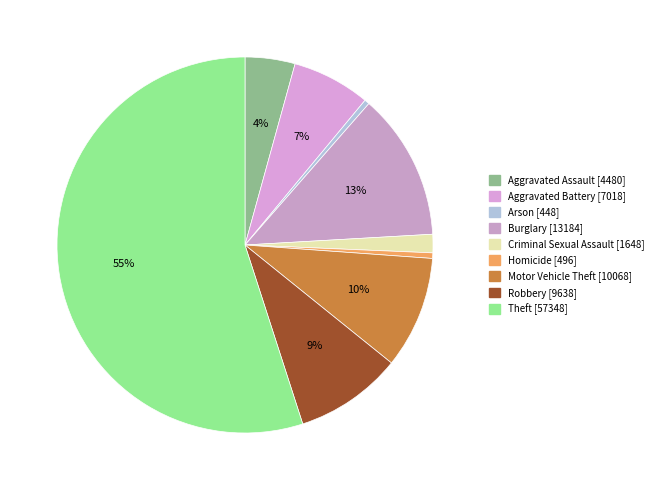

What percentage is the Criminal Sexual Assault slice, to the nearest percent?

2%